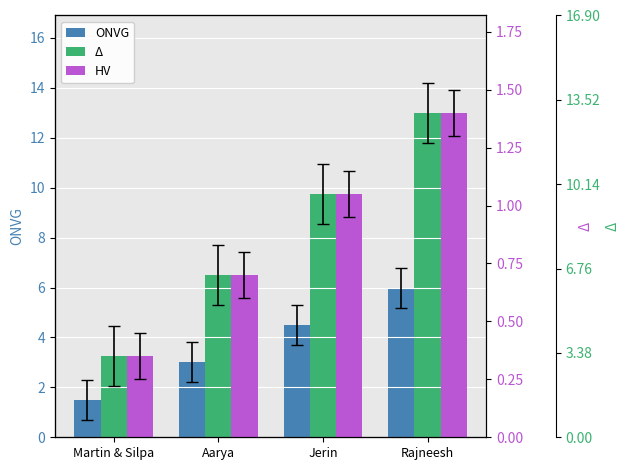

Count the number of data series in this chart.

3